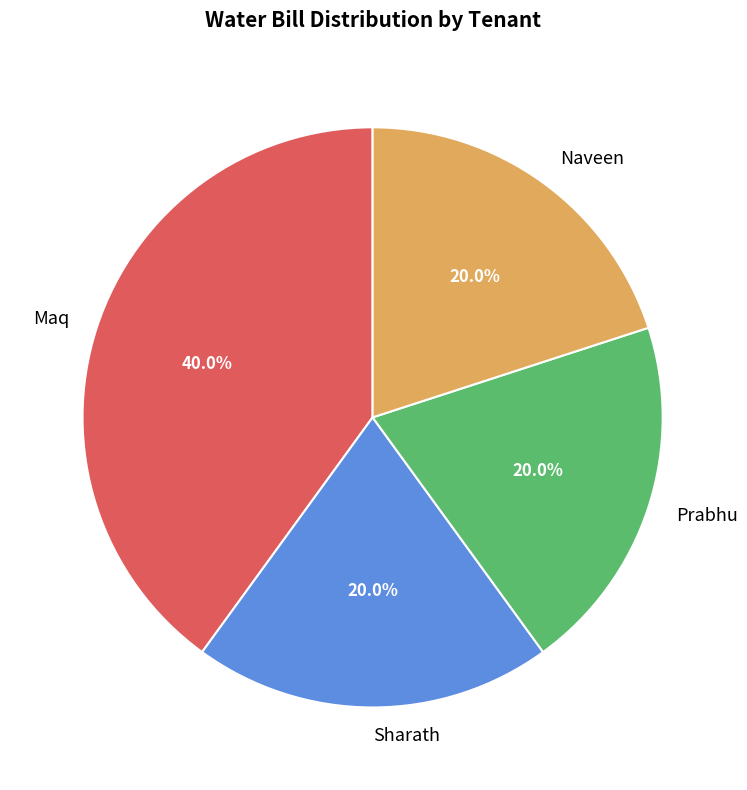

Is it true that Naveen is 20% of the pie?

True